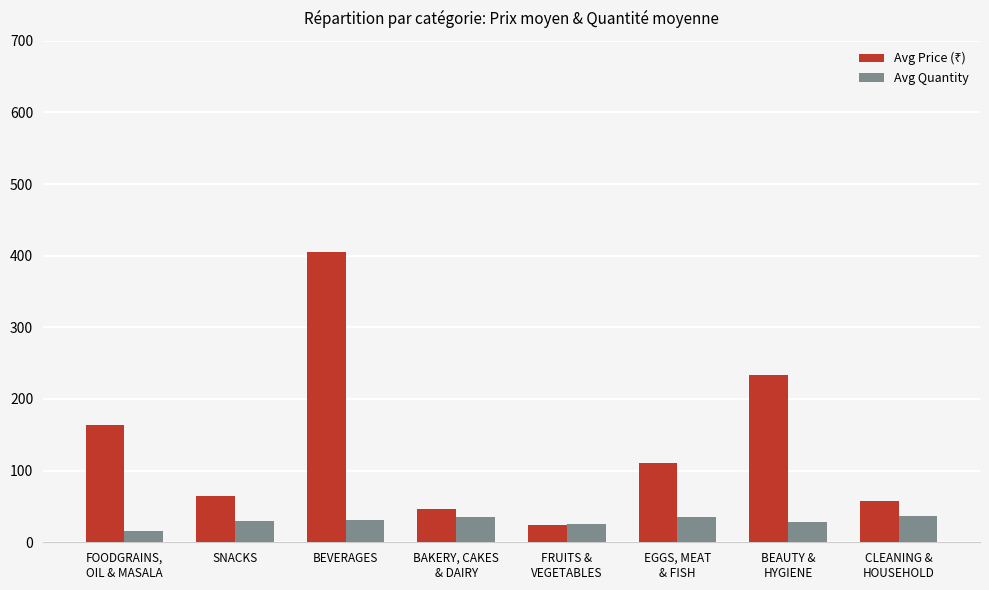

At which category does the chart reach its peak across all series?

BEVERAGES